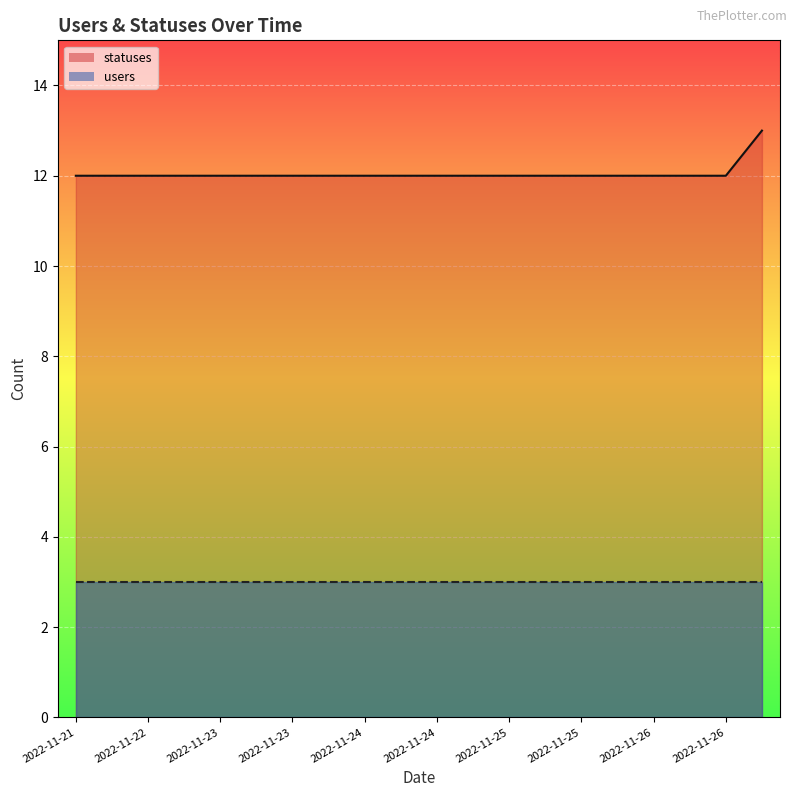

What is the total value across all series at 2022-11-25?

15